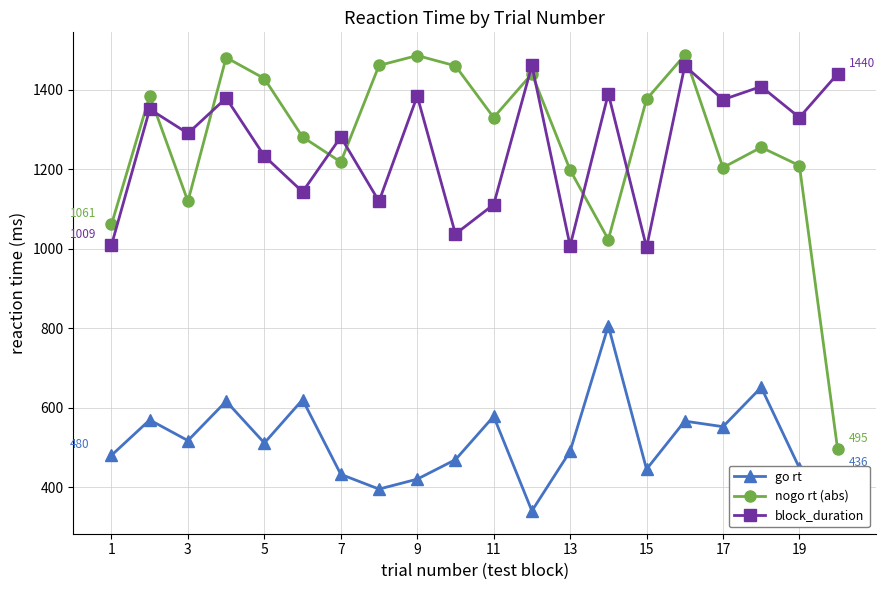

True or false: go rt and block_duration intersect in this chart.

False